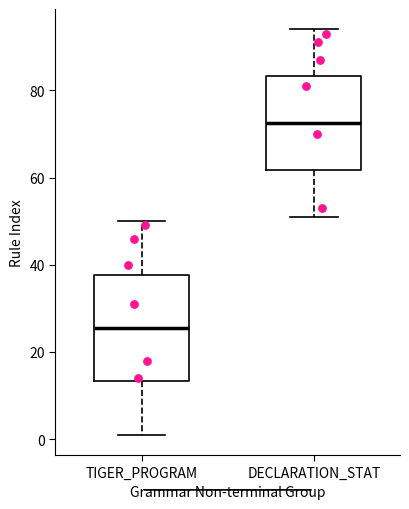

Comparing the boxes themselves (not the whiskers), which one is the tallest?

TIGER_PROGRAM